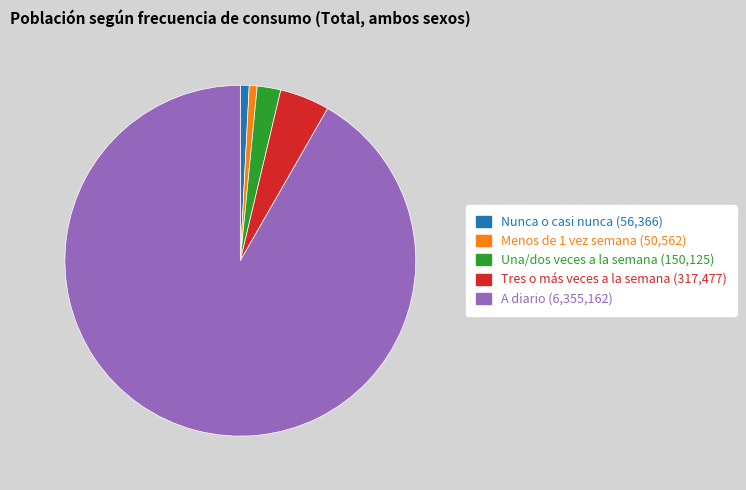

True or false: Nunca o casi nunca accounts for 11% of the total.

False